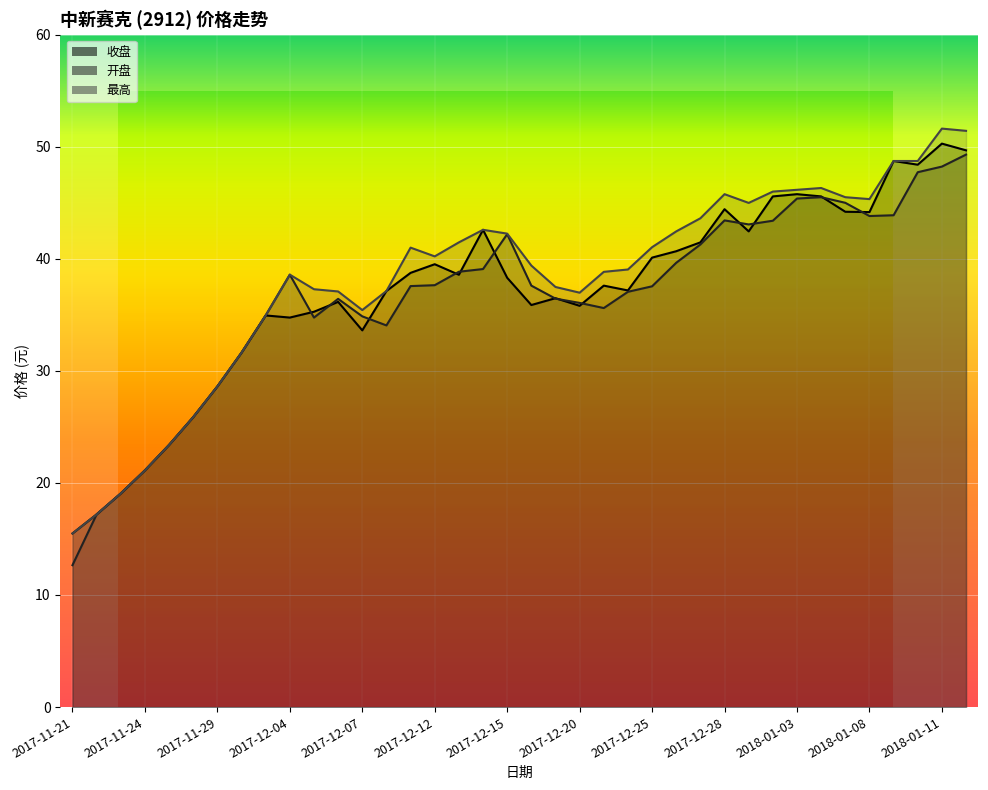

In 收盘, how many points are lower than both neighbors (excluding endpoints)?

9